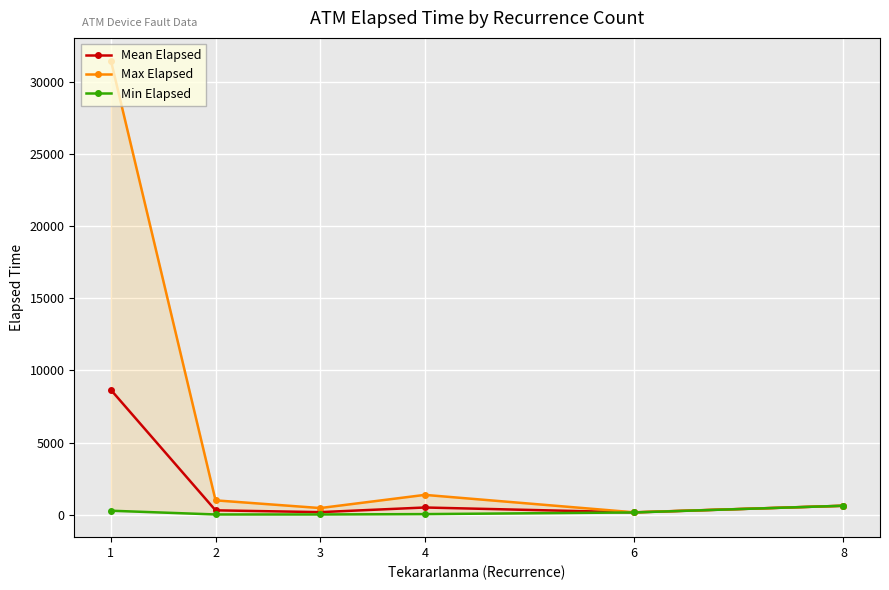

At 3, list the series in order from smallest to largest.

Min Elapsed, Mean Elapsed, Max Elapsed